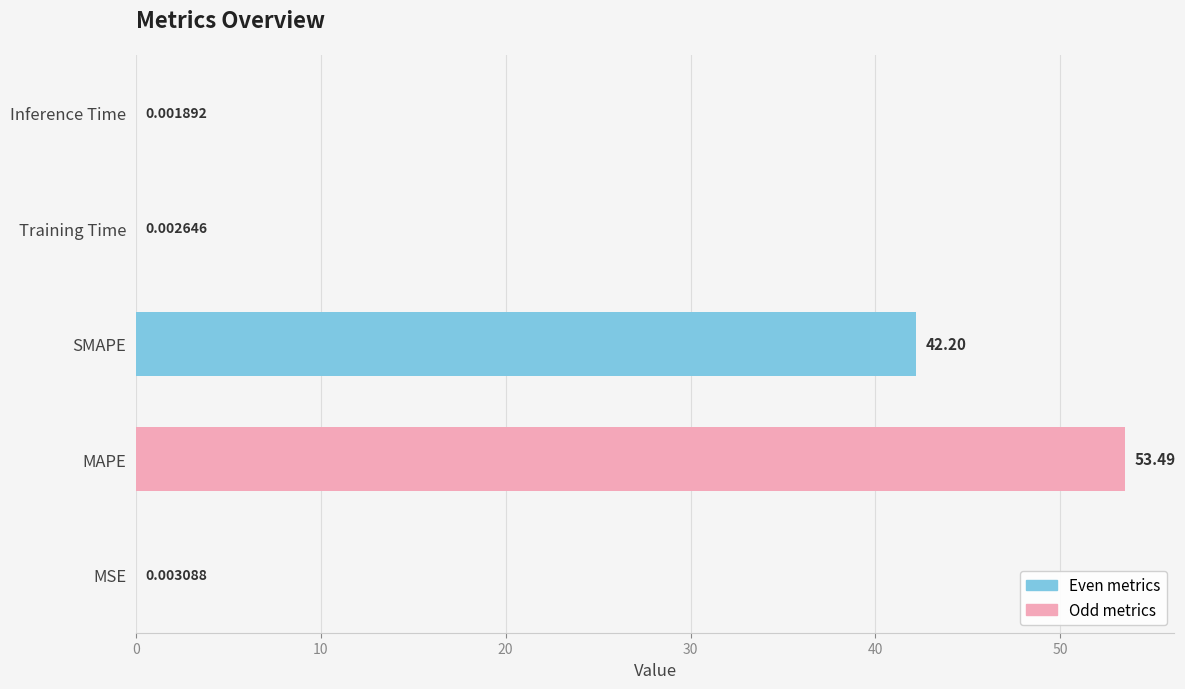

Count the number of categories in the chart.

5